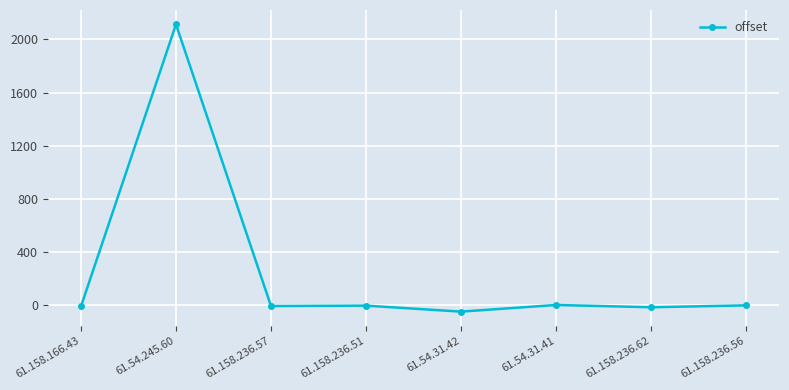

True or false: the data shows -14 at 61.158.236.62.

True